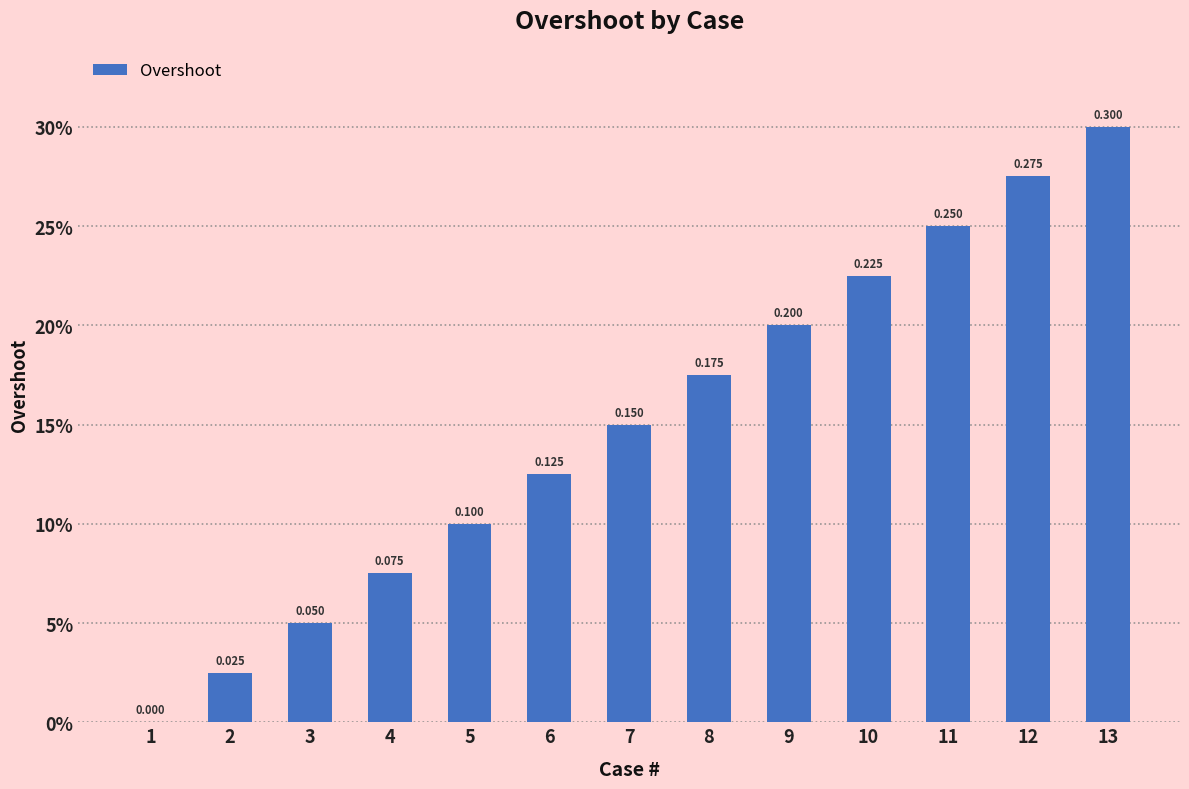

What is the sum of the values at 6 and 5?

0.2